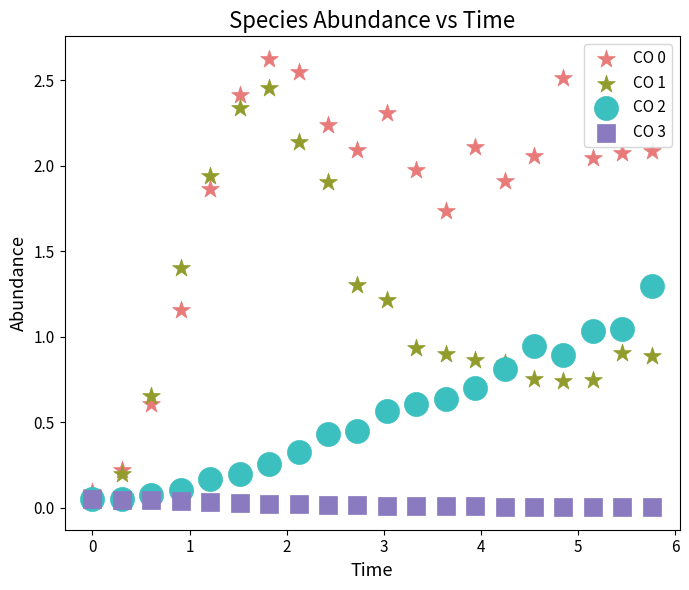

Which series contains the lowest Y value?

CO 3